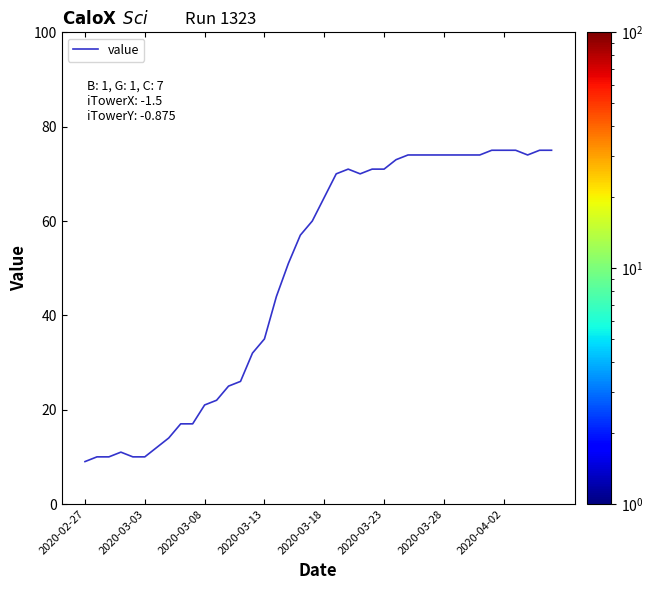

What is the maximum value shown in the chart?

75